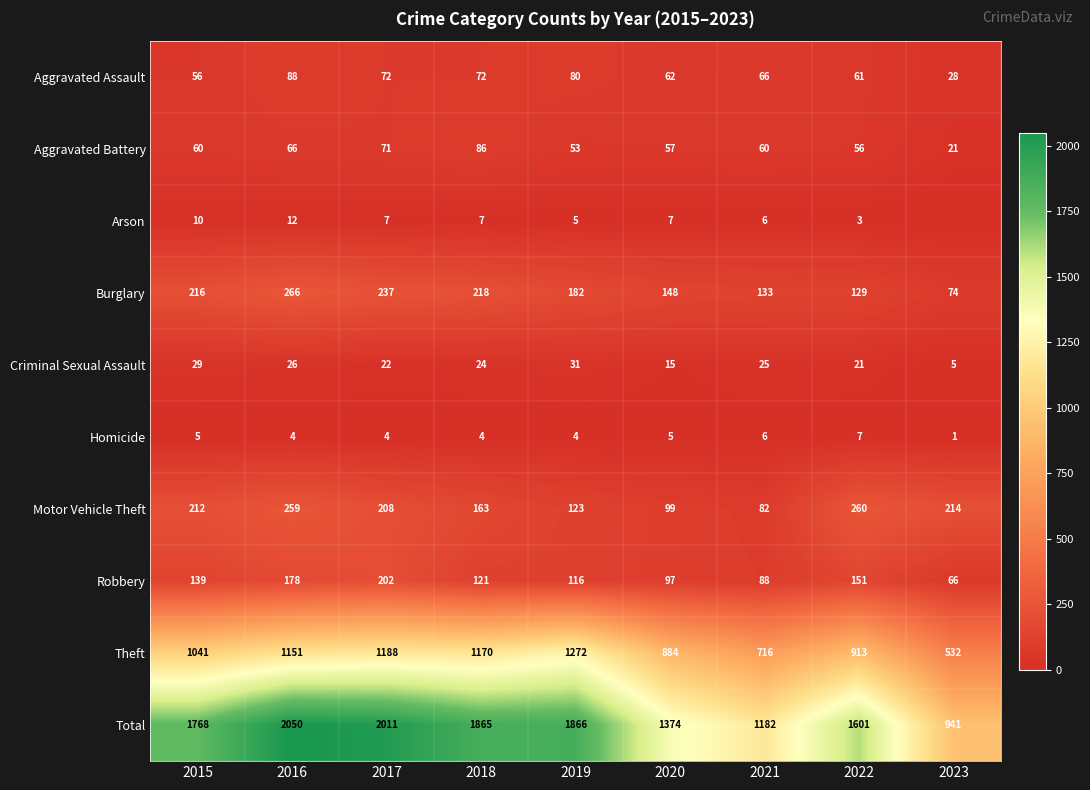

True or false: Aggravated Battery has a value of 100 at 2021.

False